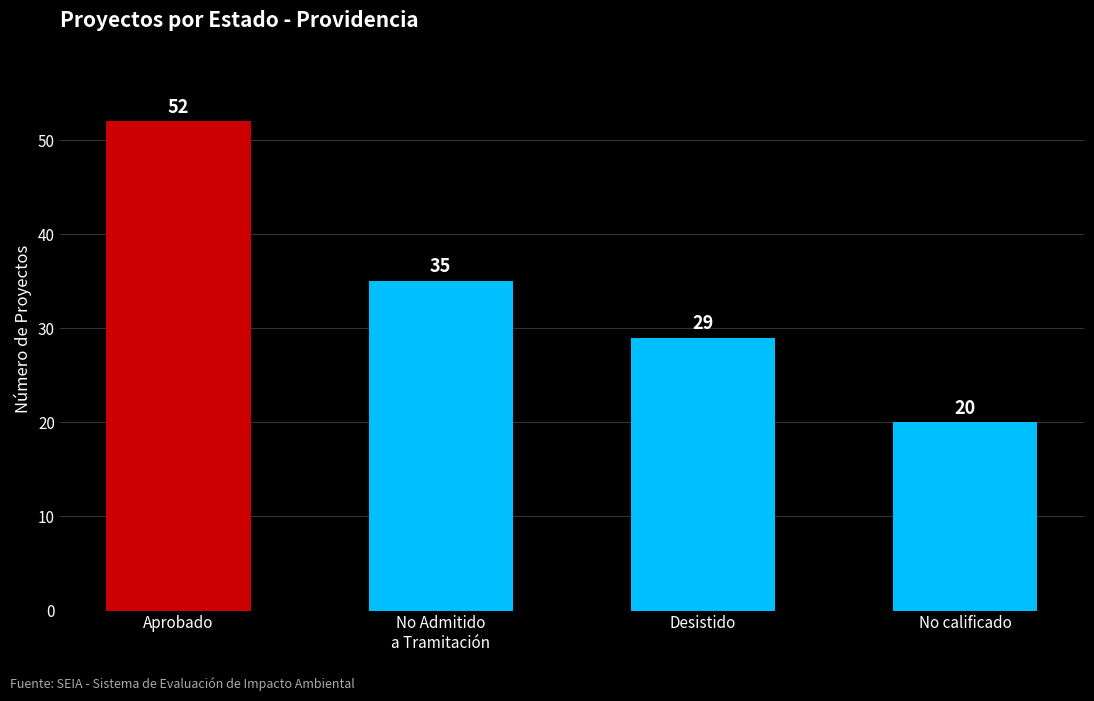

What is the label of the 4th bar from the right?

Aprobado